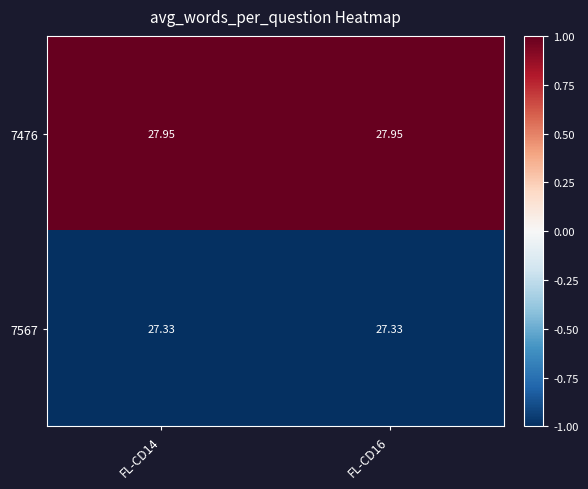

Is the value of 7567 at FL-CD14 greater than the value of 7476 at FL-CD16?

No